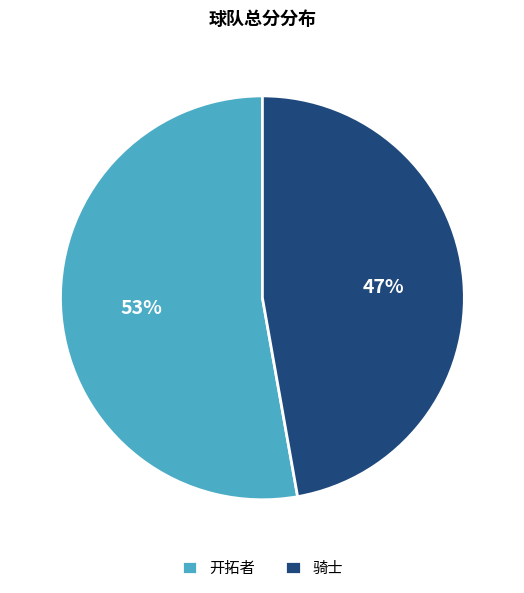

Which has a higher value, 骑士 or 开拓者?

开拓者